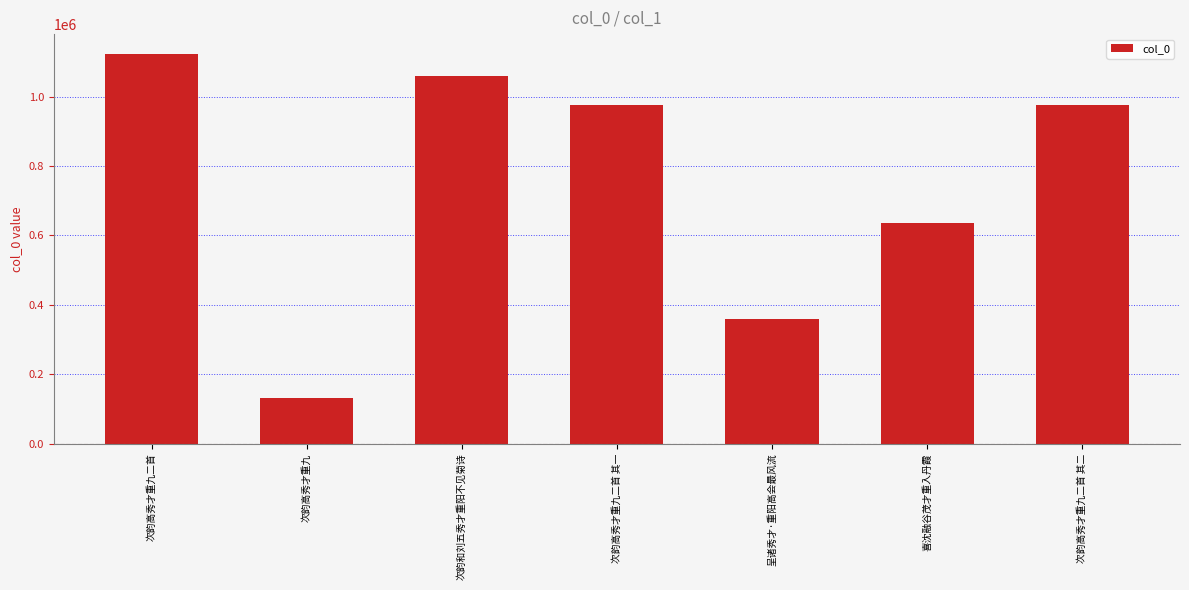

How many series are shown in this chart?

1